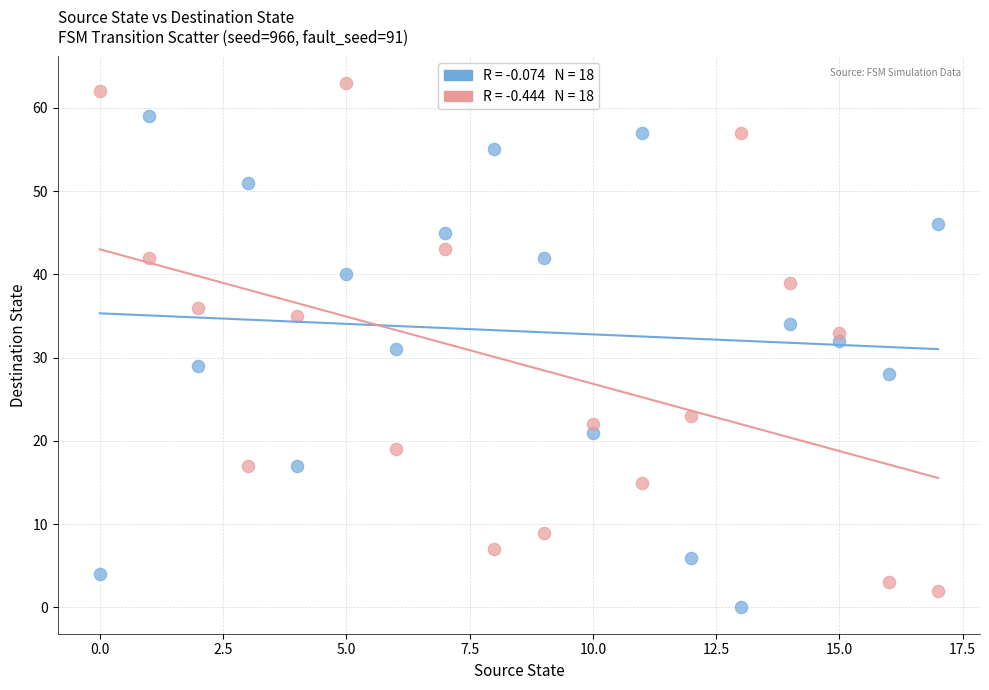

Across all data points, what is the range of Y values (max minus min)?

63